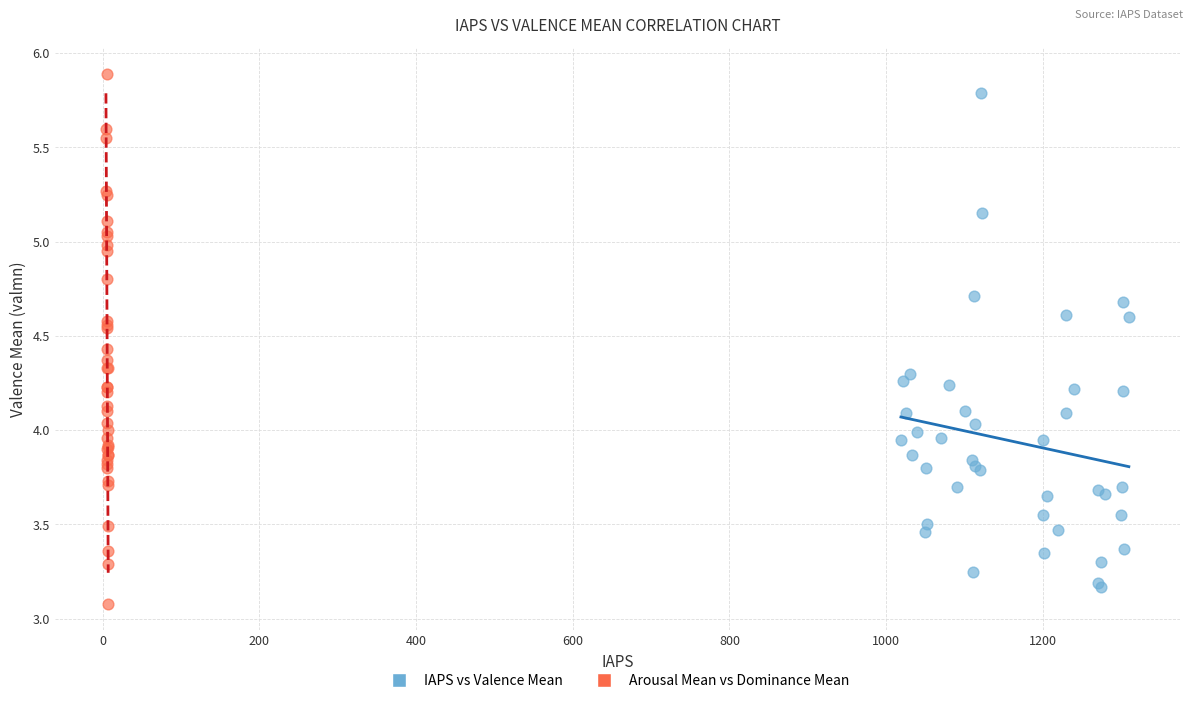

Which series has the widest spread of Y values?

Arousal Mean vs Dominance Mean